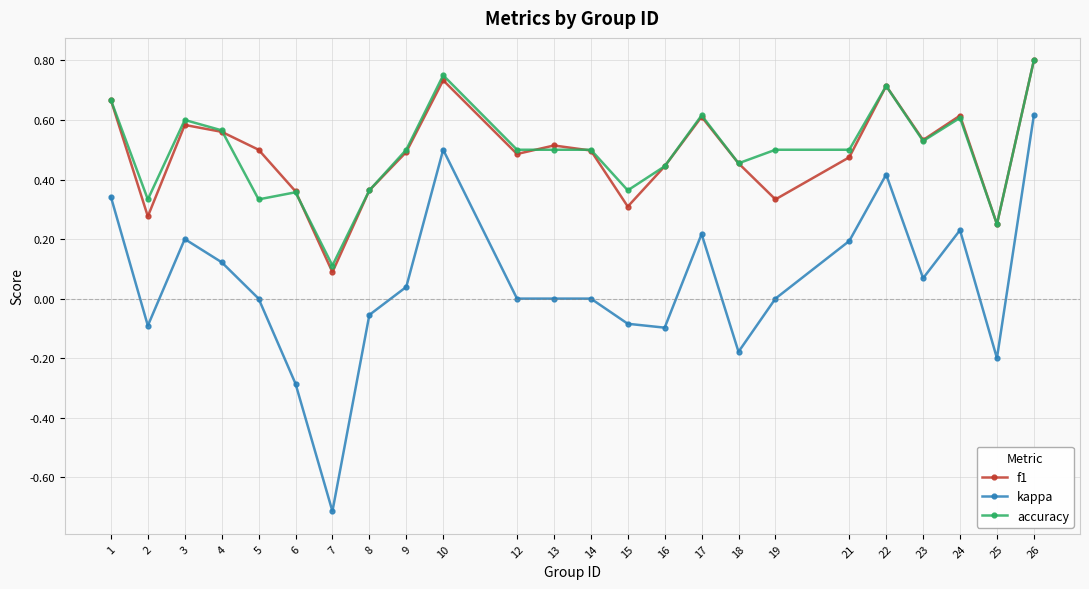

Count the number of categories in the chart.

24